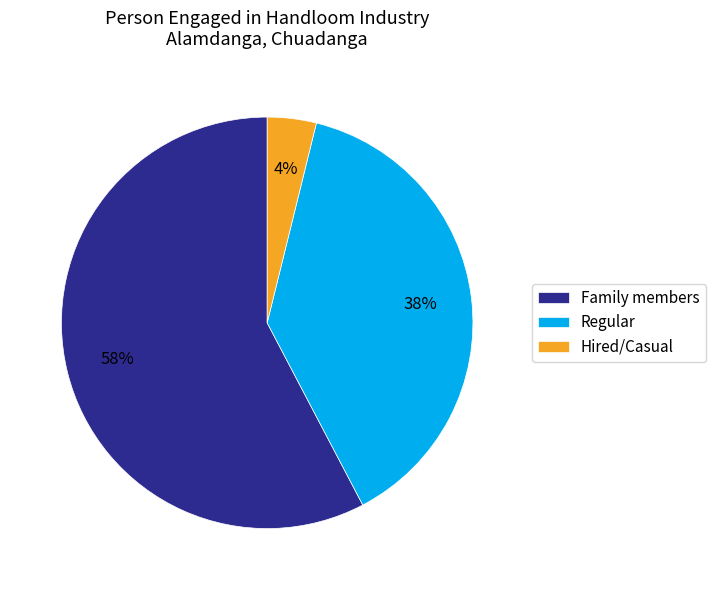

What percentage is the Family members slice, to the nearest percent?

58%